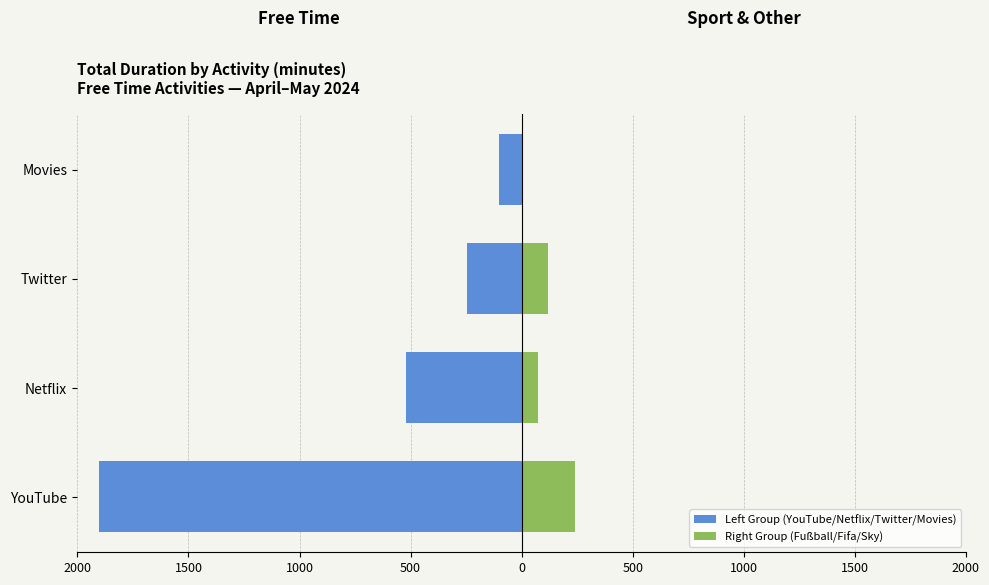

How many bars are there in total?

8